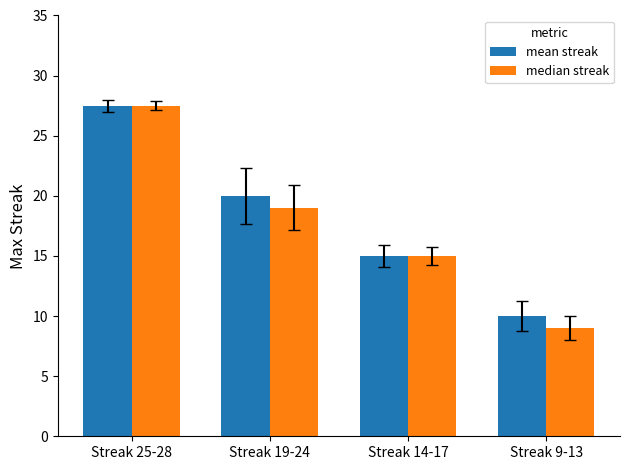

How many distinct data groups are displayed?

2